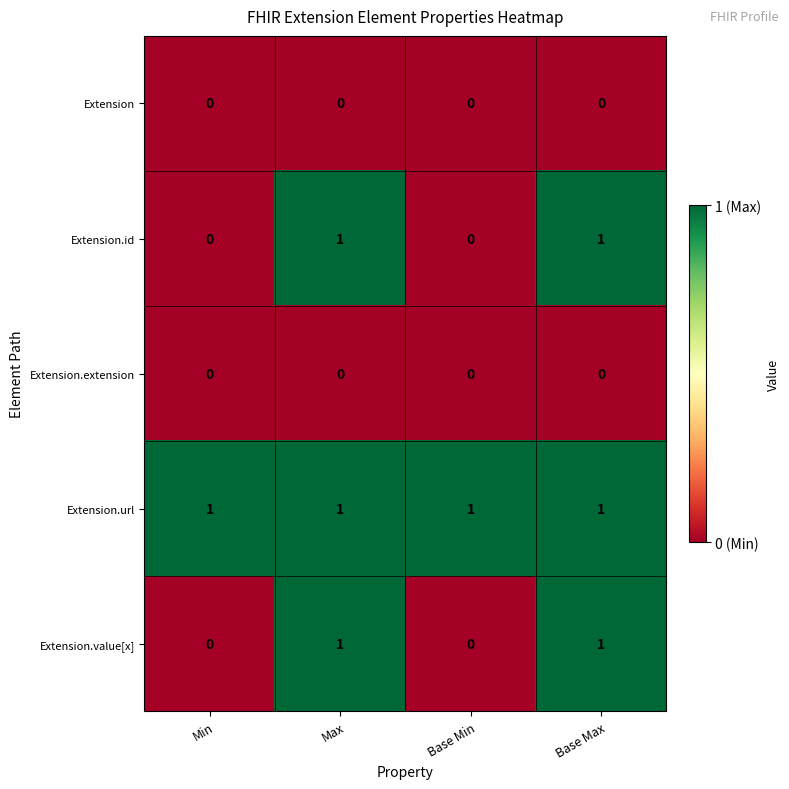

Which series has the largest total across all categories?

Extension.url